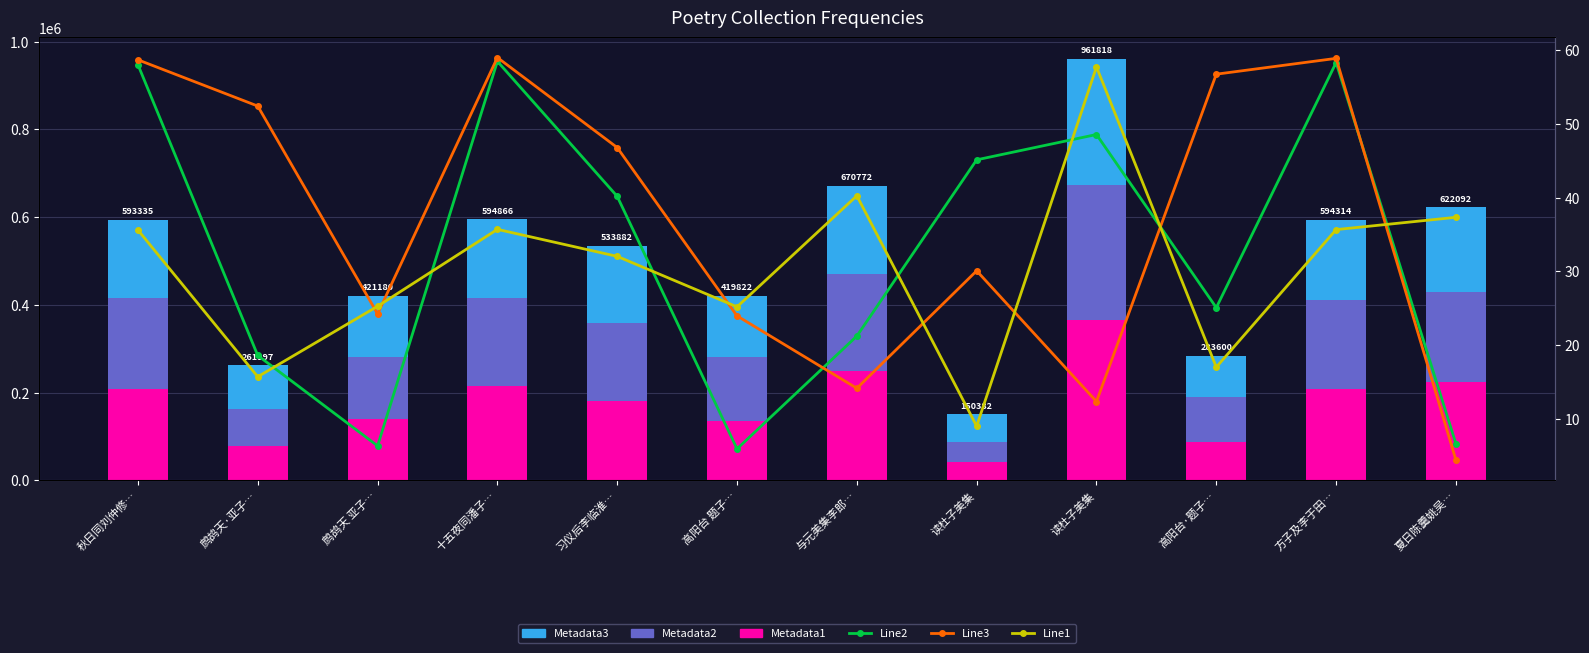

Reading left to right, list all the values displayed in this chart.

Metadata1: 207667.2	78599.1	138989.4	214151.8	181519.9	134343.0	248185.6	42107.0	365490.8	87916.0	208009.9	223953.1
Metadata2: 207667.2	83839.0	143201.2	202254.4	176181.1	146937.7	221354.8	45114.6	307781.8	102096.0	202066.8	205290.4
Metadata3: 178000.5	99558.9	138989.4	178459.8	176181.1	138541.3	201231.6	63160.4	288545.4	93588.0	184237.3	192848.5
Line2: 58.0	18.6	6.4	58.5	40.2	5.9	21.2	45.1	48.5	25.1	58.3	6.6
Line3: 58.7	52.4	24.2	59.0	46.8	24.0	14.2	30.1	12.4	56.7	58.9	4.4
Line1: 35.6	15.7	25.3	35.7	32.0	25.2	40.2	9.0	57.7	17.0	35.7	37.3